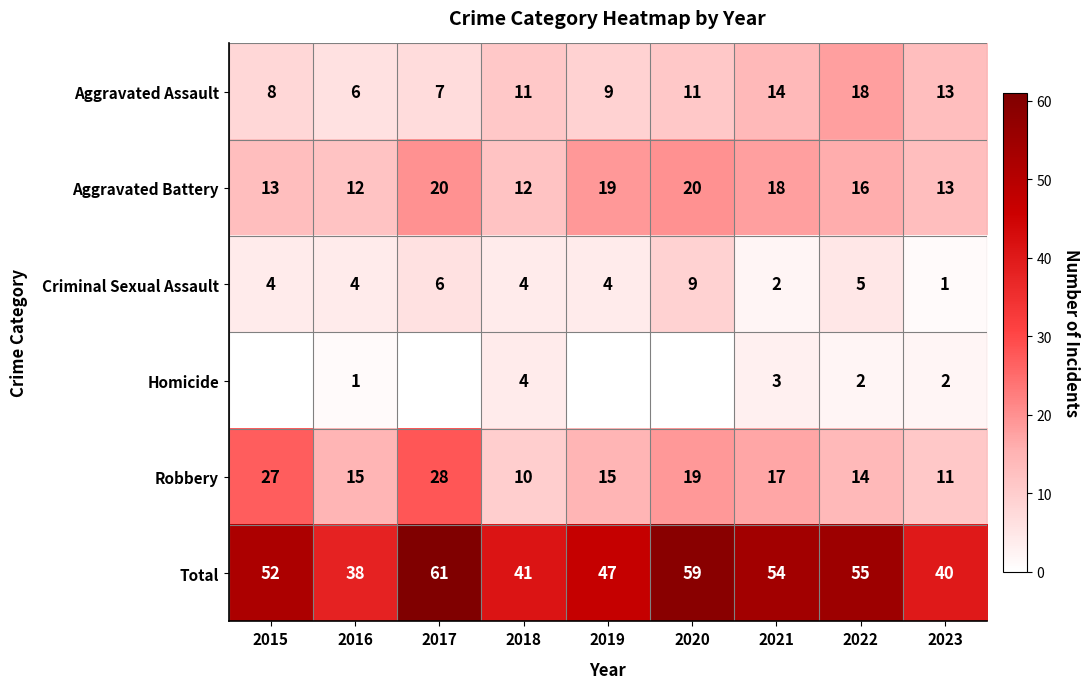

At which category does the chart reach its minimum across all series?

2015